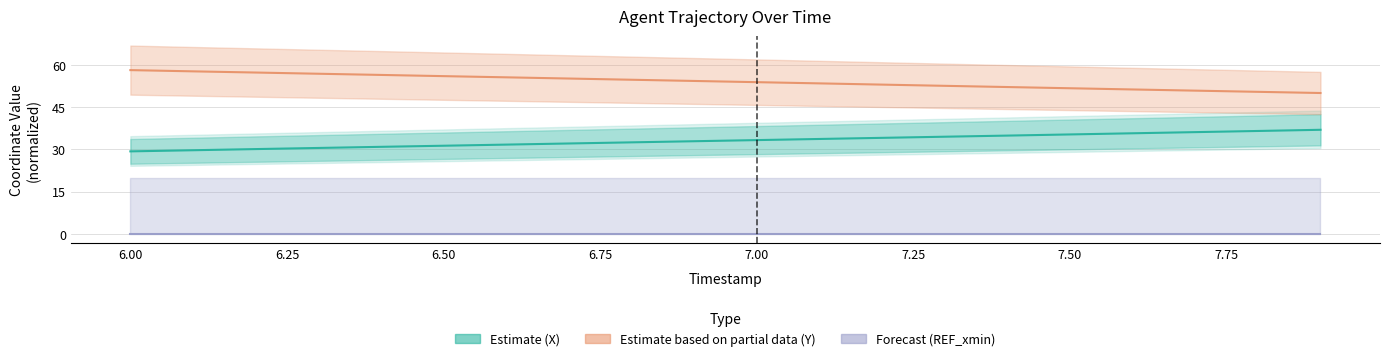

What are all the series names shown in the legend?

Estimate (X), Estimate based on partial data (Y), Forecast (REF_xmin)